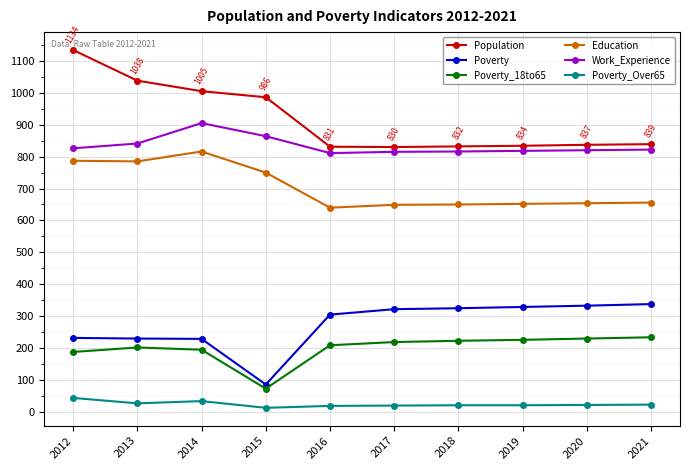

How many lines are shown in the chart?

6